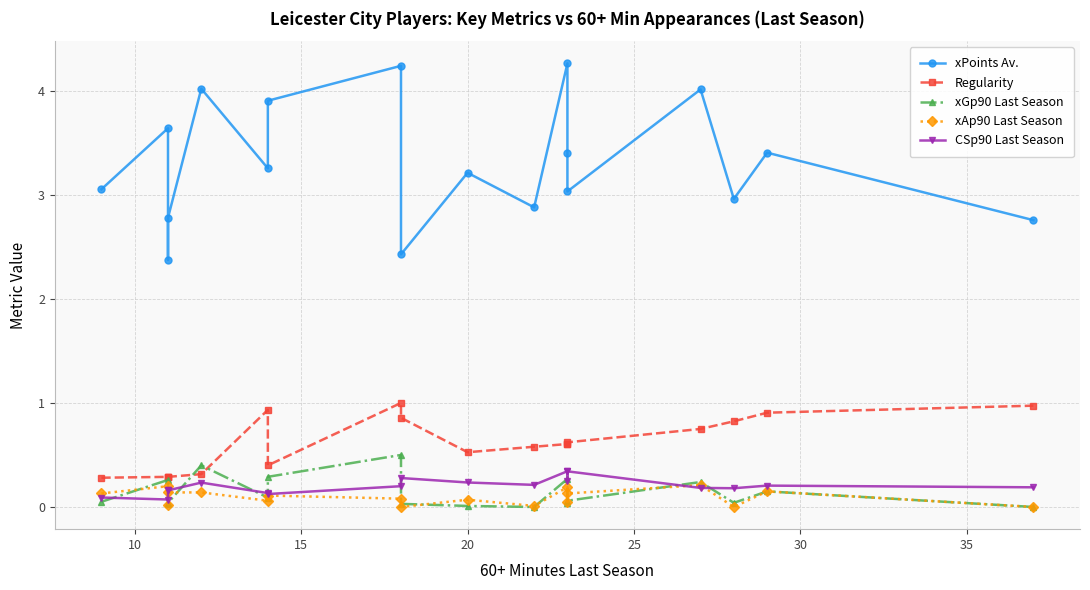

What is the sum of all xPoints Av. values?

59.6